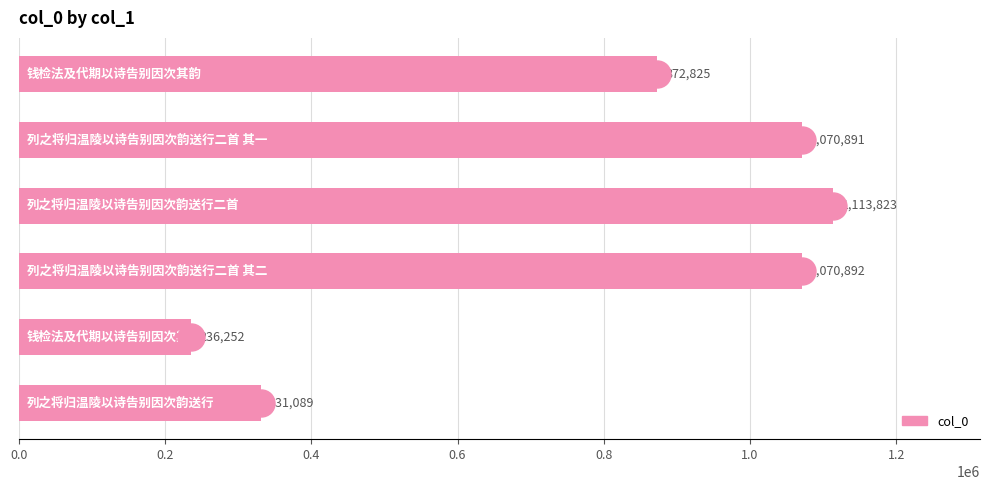

Between 0.2 and 0.6, which is larger?

0.6